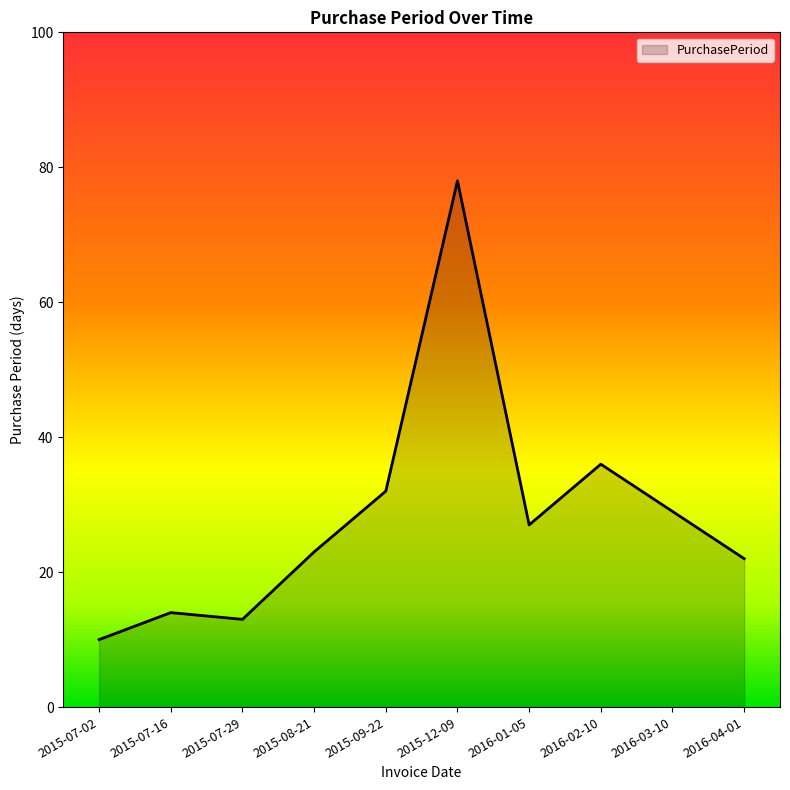

The value at 2015-07-02 is 10. True or false?

True